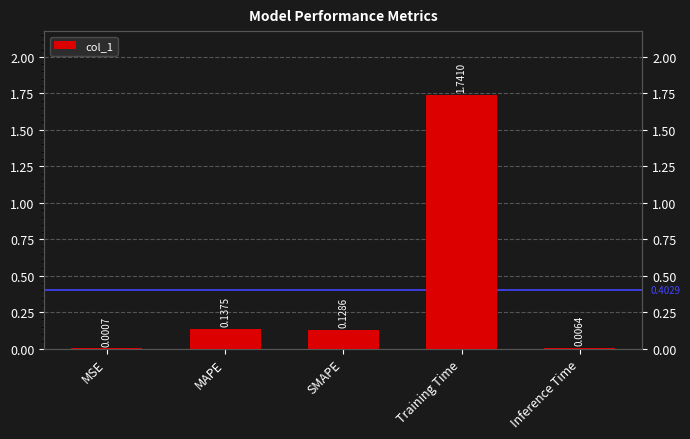

Which category has the lowest value across all series?

MSE